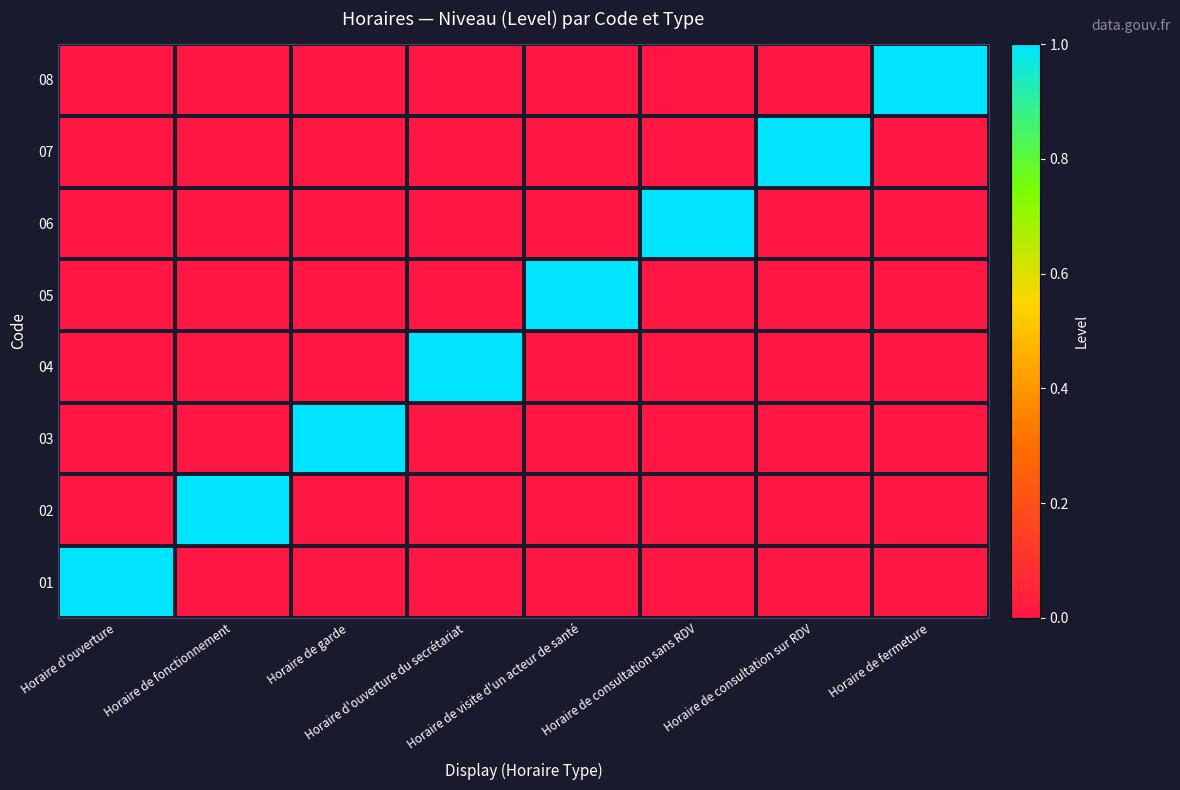

Reading right to left, transcribe all the data shown in this chart.

01: Horaire de fermeture=0	Horaire de consultation sur RDV=0	Horaire de consultation sans RDV=0	Horaire de visite d'un acteur de santé=0	Horaire d'ouverture du secrétariat=0	Horaire de garde=0	Horaire de fonctionnement=0	Horaire d'ouverture=1
02: Horaire de fermeture=0	Horaire de consultation sur RDV=0	Horaire de consultation sans RDV=0	Horaire de visite d'un acteur de santé=0	Horaire d'ouverture du secrétariat=0	Horaire de garde=0	Horaire de fonctionnement=1	Horaire d'ouverture=0
03: Horaire de fermeture=0	Horaire de consultation sur RDV=0	Horaire de consultation sans RDV=0	Horaire de visite d'un acteur de santé=0	Horaire d'ouverture du secrétariat=0	Horaire de garde=1	Horaire de fonctionnement=0	Horaire d'ouverture=0
04: Horaire de fermeture=0	Horaire de consultation sur RDV=0	Horaire de consultation sans RDV=0	Horaire de visite d'un acteur de santé=0	Horaire d'ouverture du secrétariat=1	Horaire de garde=0	Horaire de fonctionnement=0	Horaire d'ouverture=0
05: Horaire de fermeture=0	Horaire de consultation sur RDV=0	Horaire de consultation sans RDV=0	Horaire de visite d'un acteur de santé=1	Horaire d'ouverture du secrétariat=0	Horaire de garde=0	Horaire de fonctionnement=0	Horaire d'ouverture=0
06: Horaire de fermeture=0	Horaire de consultation sur RDV=0	Horaire de consultation sans RDV=1	Horaire de visite d'un acteur de santé=0	Horaire d'ouverture du secrétariat=0	Horaire de garde=0	Horaire de fonctionnement=0	Horaire d'ouverture=0
07: Horaire de fermeture=0	Horaire de consultation sur RDV=1	Horaire de consultation sans RDV=0	Horaire de visite d'un acteur de santé=0	Horaire d'ouverture du secrétariat=0	Horaire de garde=0	Horaire de fonctionnement=0	Horaire d'ouverture=0
08: Horaire de fermeture=1	Horaire de consultation sur RDV=0	Horaire de consultation sans RDV=0	Horaire de visite d'un acteur de santé=0	Horaire d'ouverture du secrétariat=0	Horaire de garde=0	Horaire de fonctionnement=0	Horaire d'ouverture=0